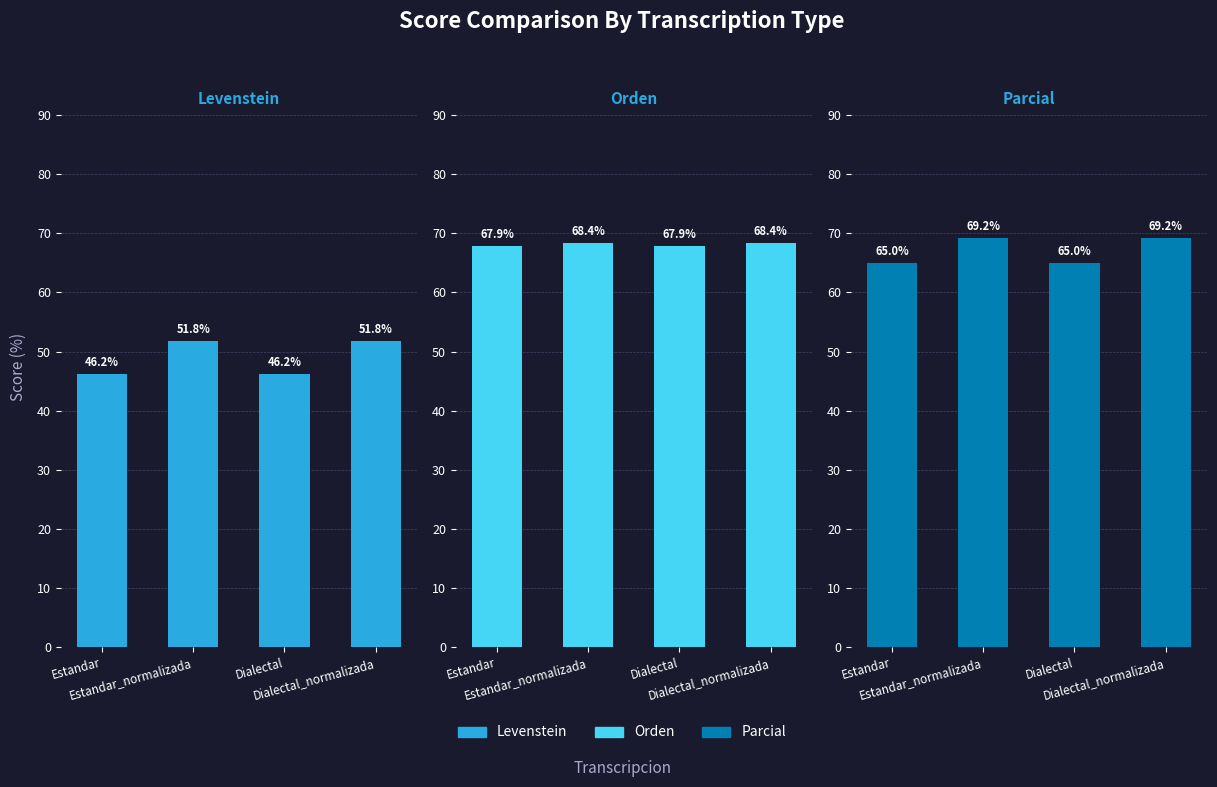

What position from the left is Estandar?

1